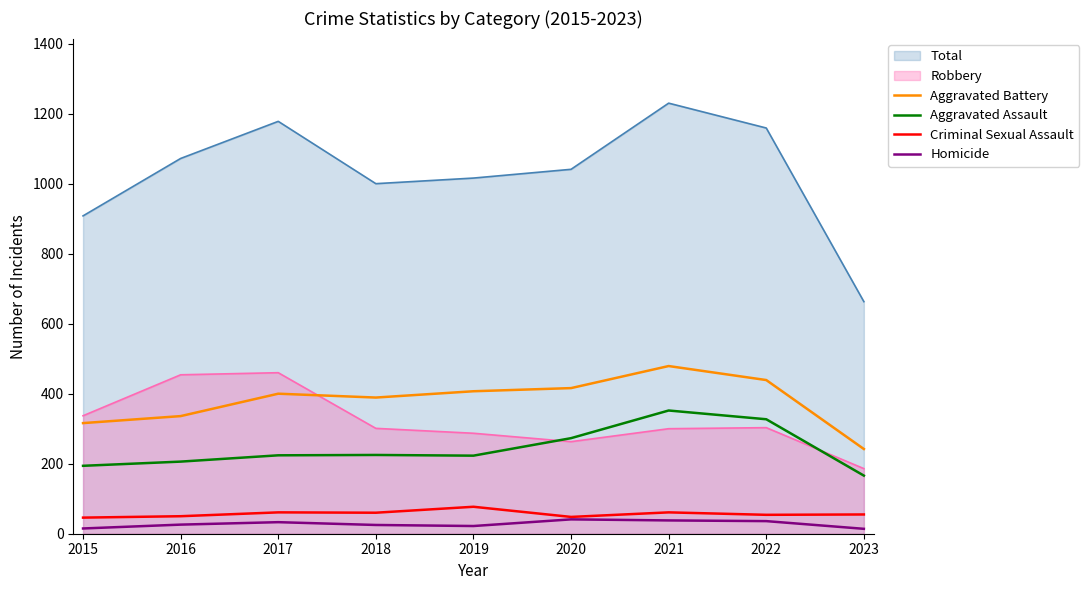

What is the sum of all Aggravated Assault values?

2190